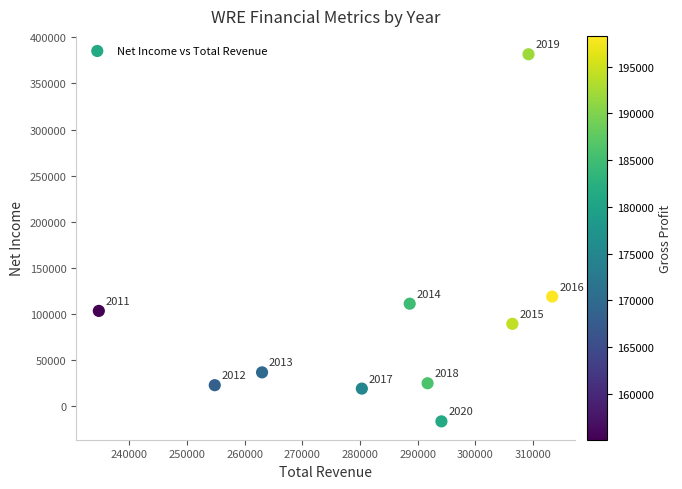

What is the range of X values (max minus min)?

78600